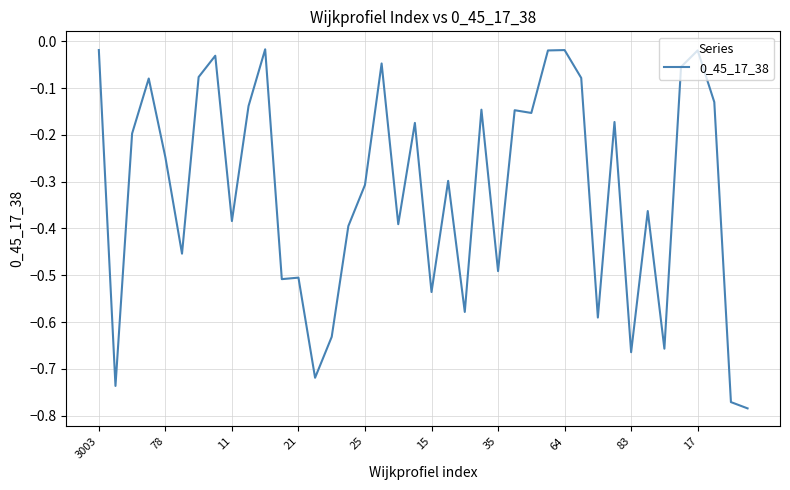

What is the difference between the maximum and minimum values?

0.8